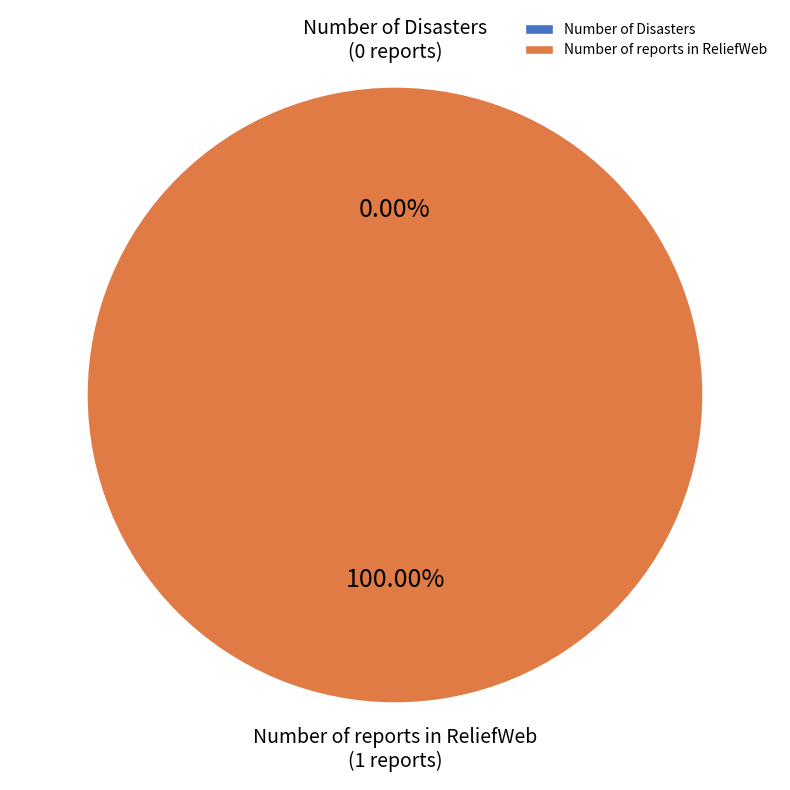

Is it true that Number of Disasters is 1% of the pie?

False